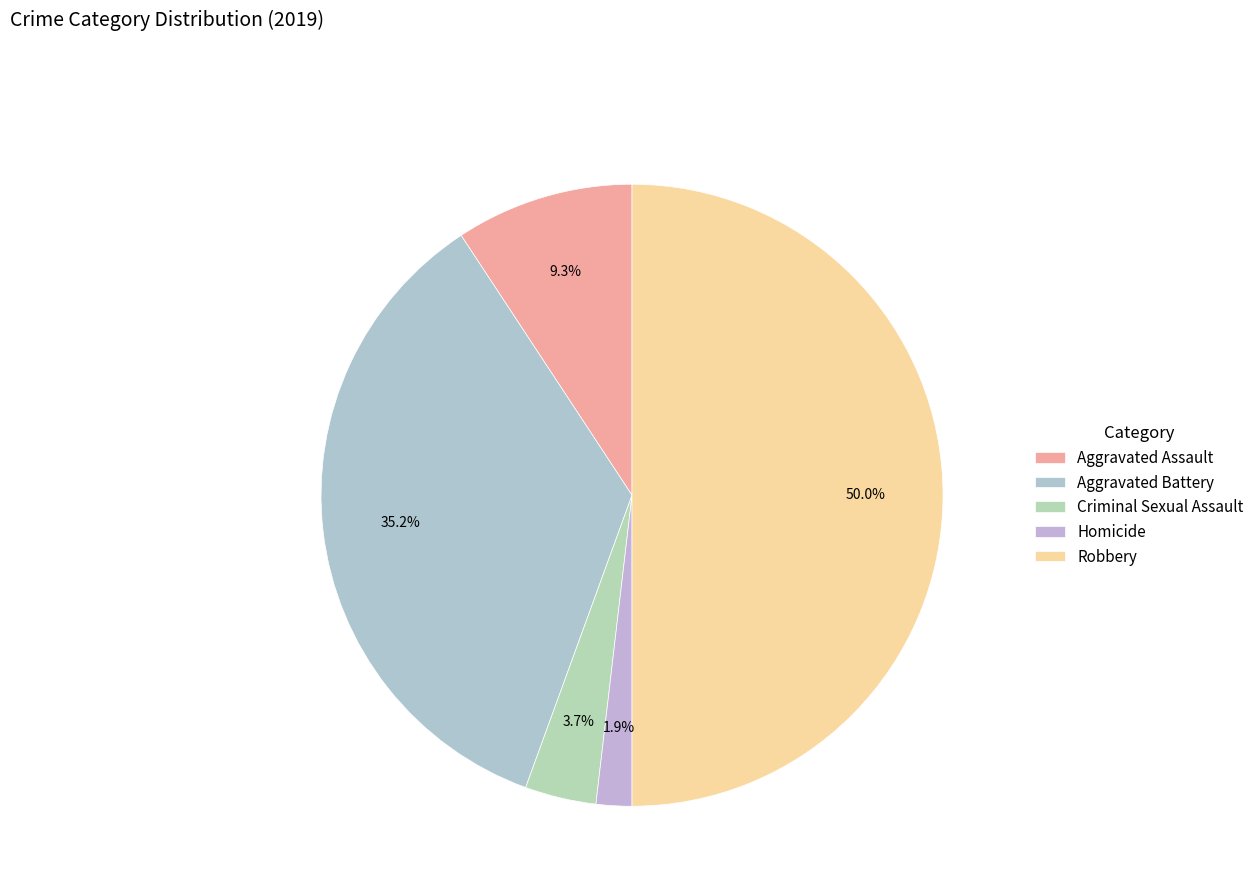

What is the ratio of the value at Aggravated Assault to the value at Robbery?

0.2